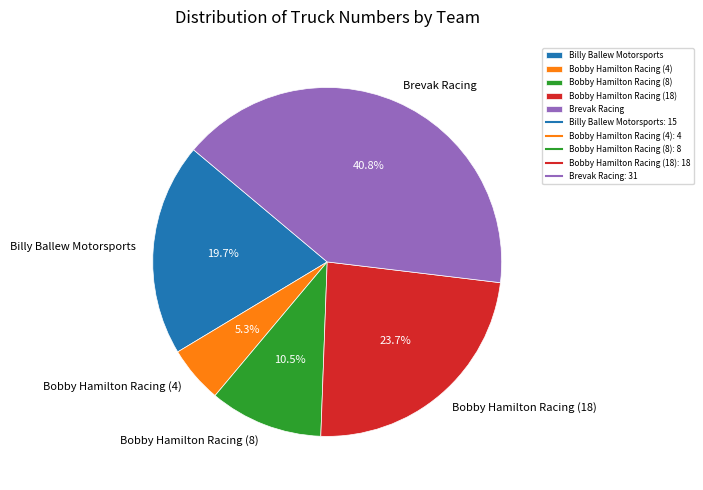

What is the smallest slice in the pie chart?

Bobby Hamilton Racing (4)